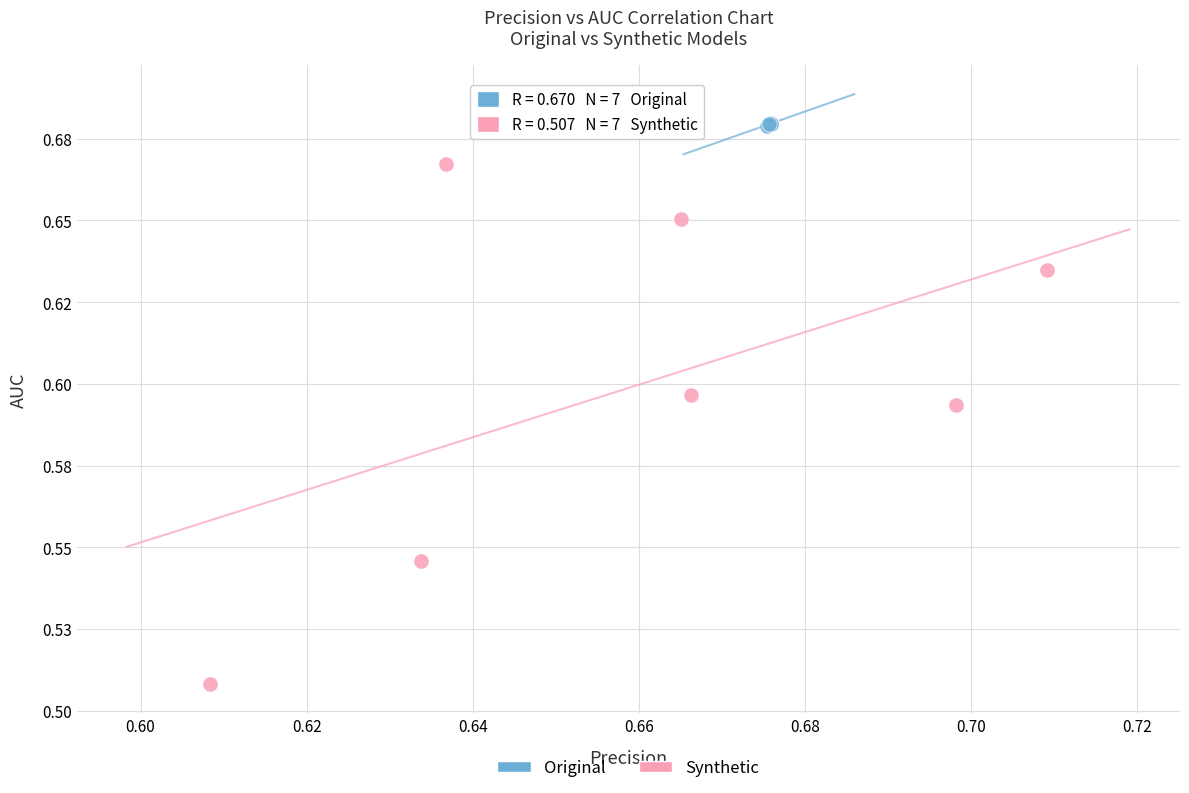

What are all the series names shown in the legend?

Original, Synthetic